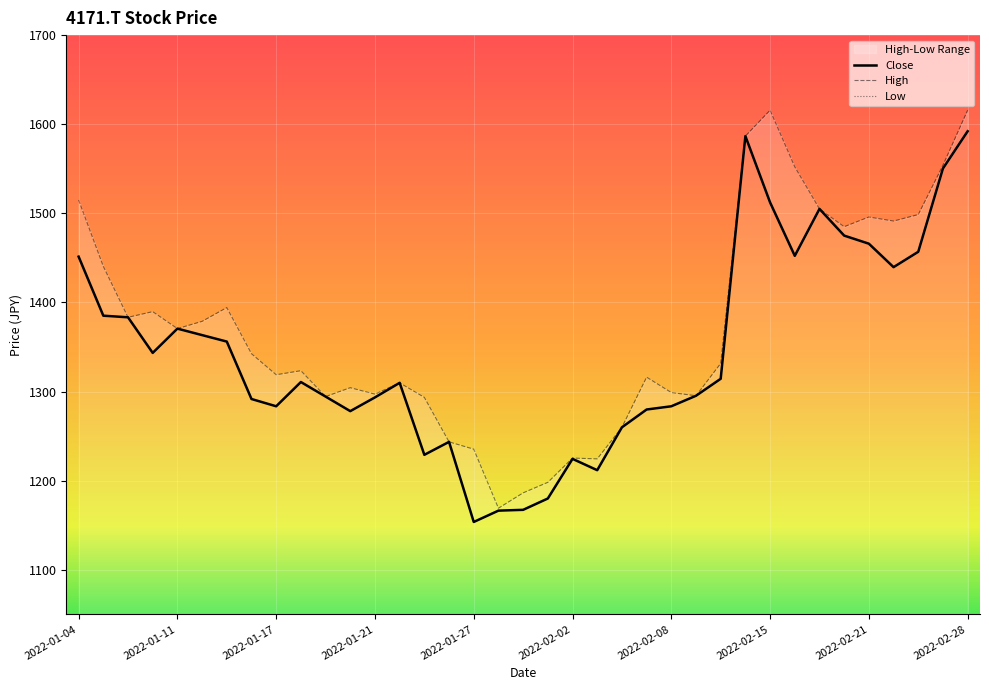

Read the Close value at 30.

1505.0